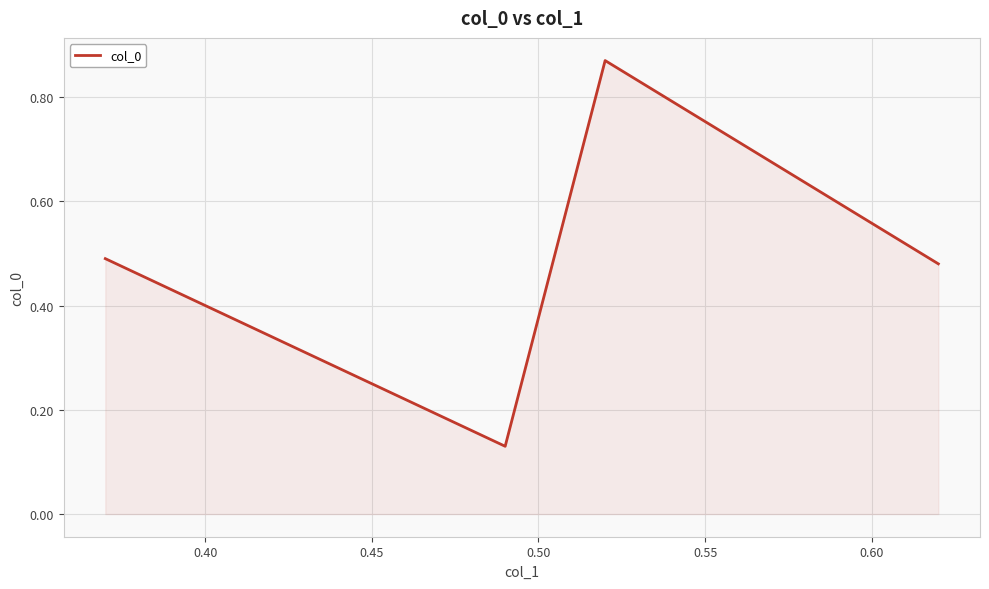

What is the difference between the second highest and minimum values?

0.4